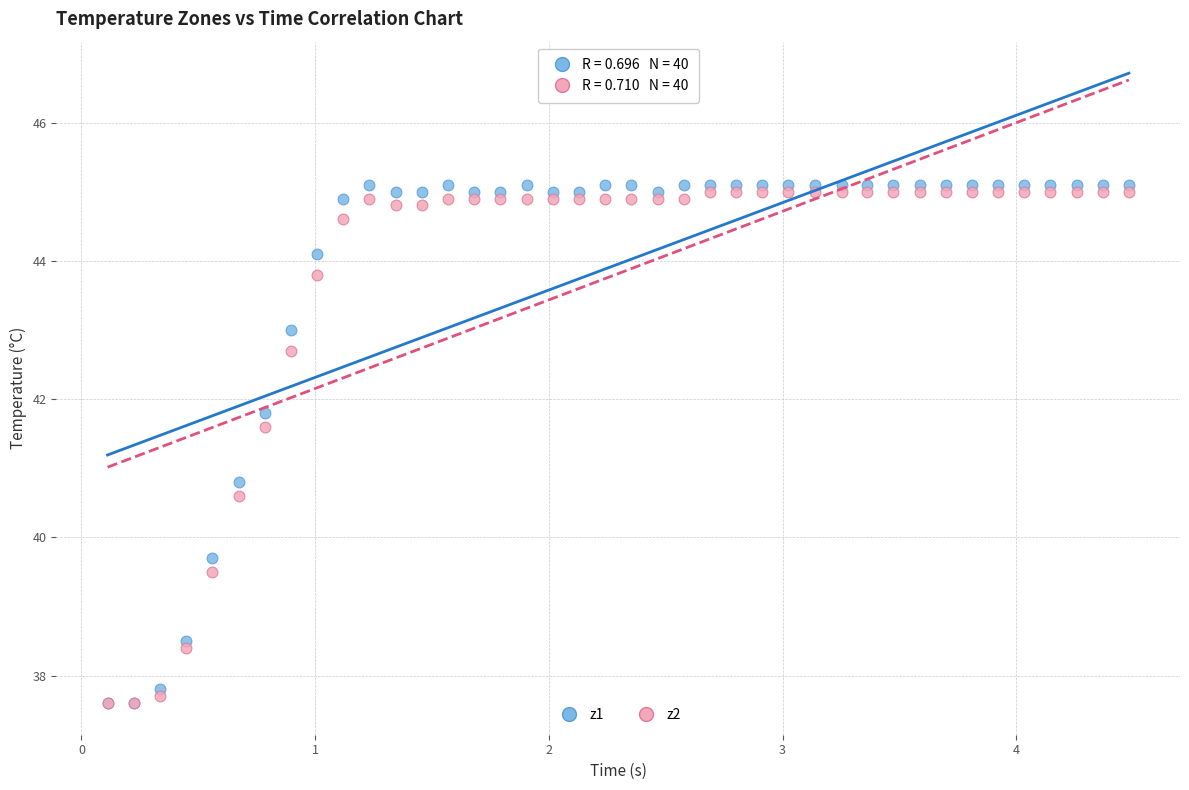

Across all series, what Y value is closest to 41?

40.8